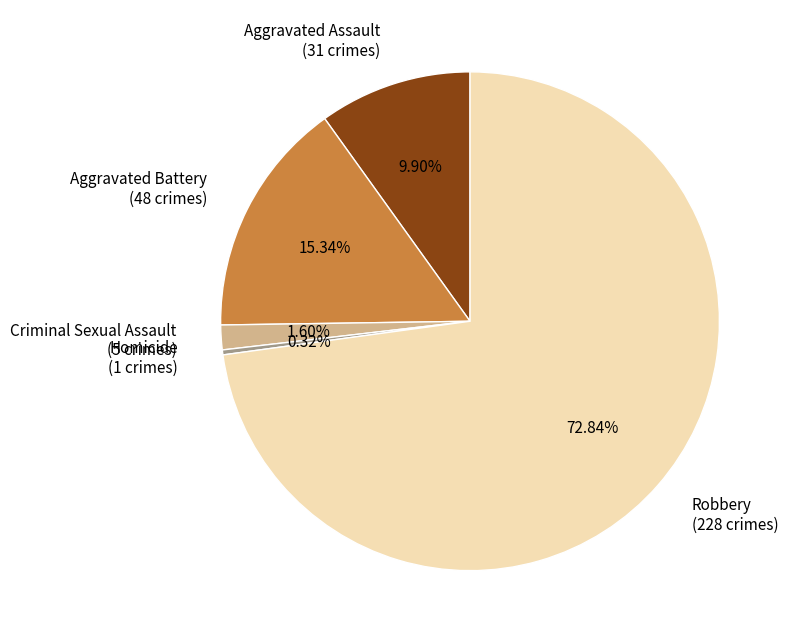

What is the majority slice?

Robbery